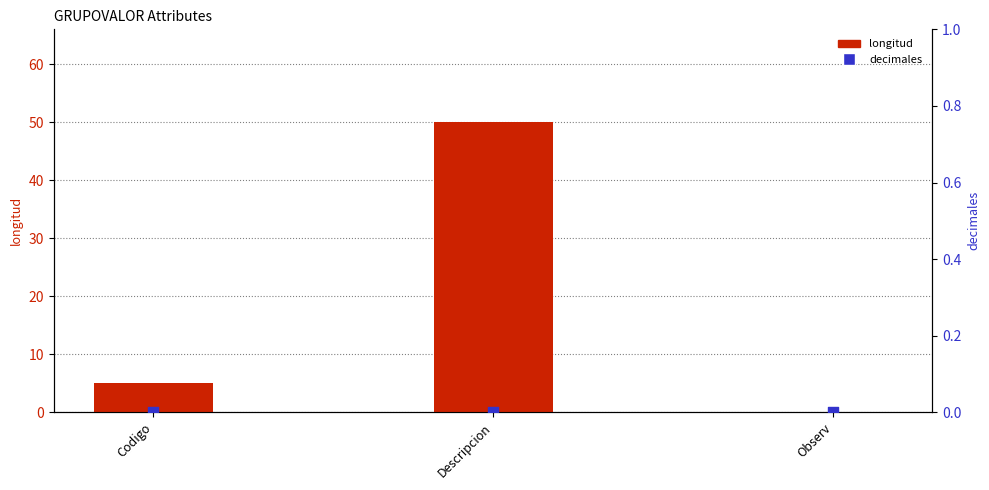

At how many categories does at least one series exceed 47?

1